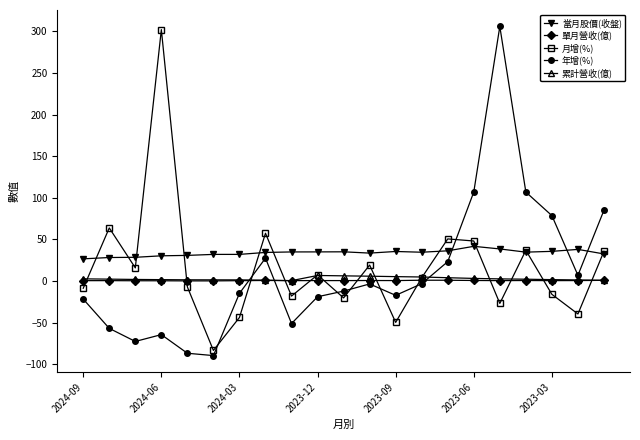

Which series has the largest total across all categories?

當月股價(收盤)